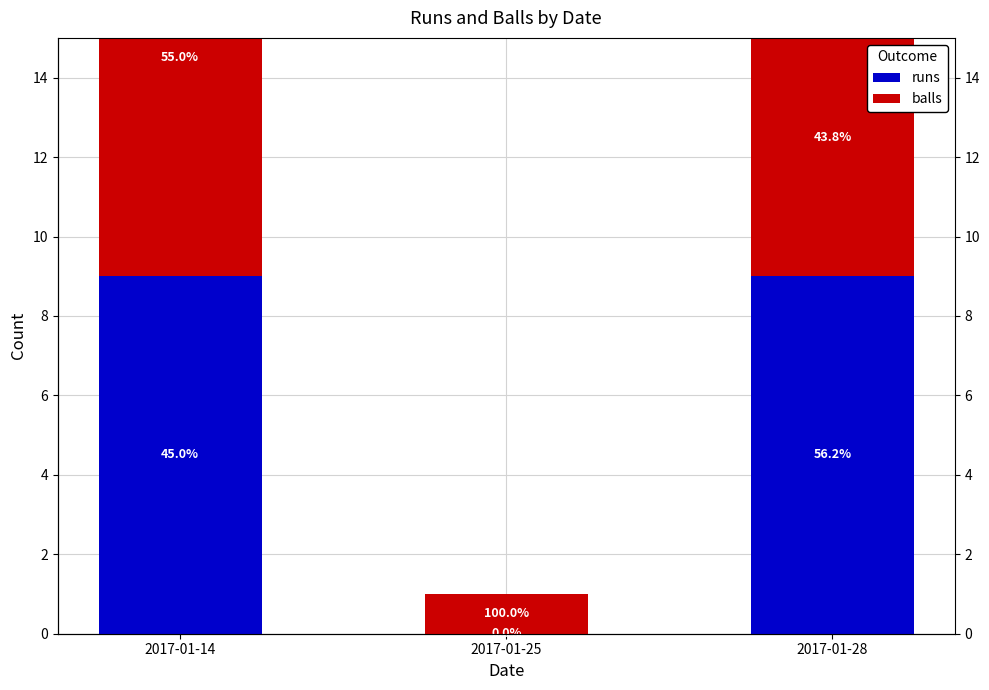

How many data points does each series have?

3